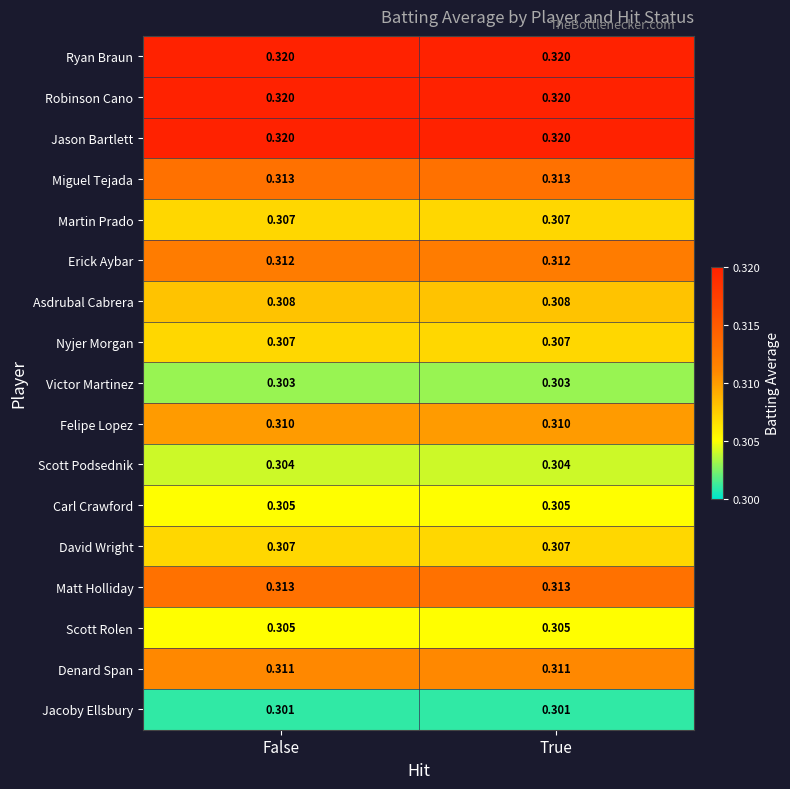

Is the value of Asdrubal Cabrera at True greater than the value of Jason Bartlett at False?

No